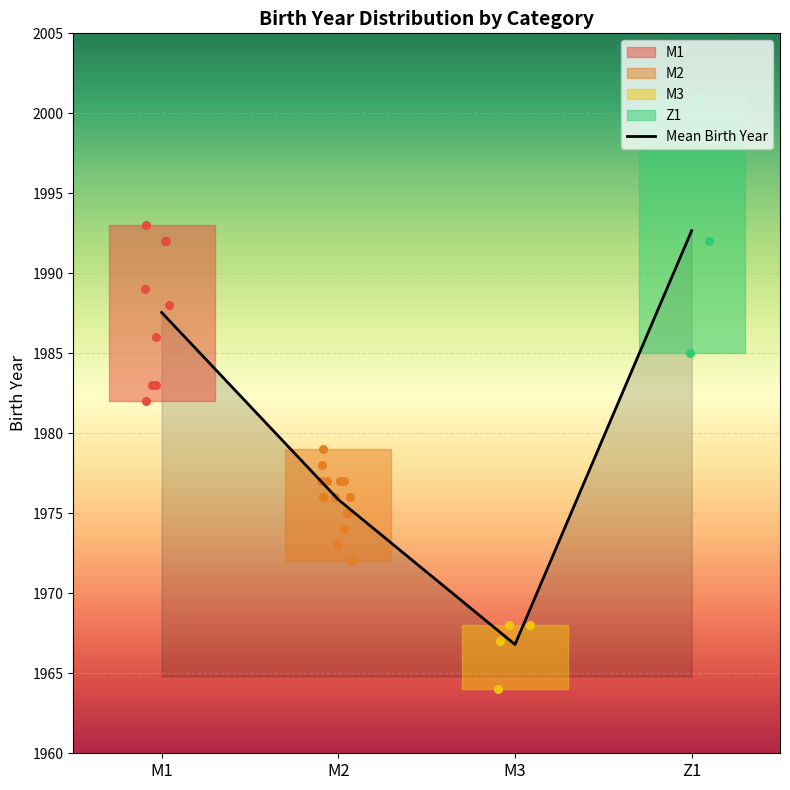

What is the change in value from M1 to M2?

-11.7